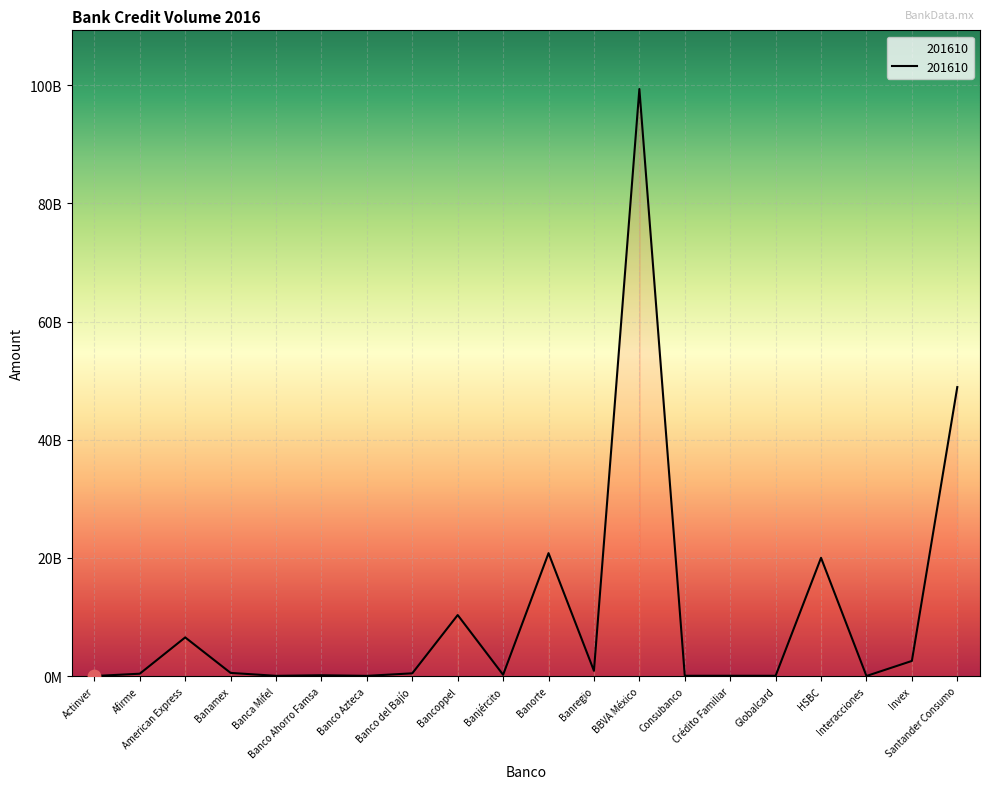

What is the change in value from Afirme to HSBC?

+19619413346.7